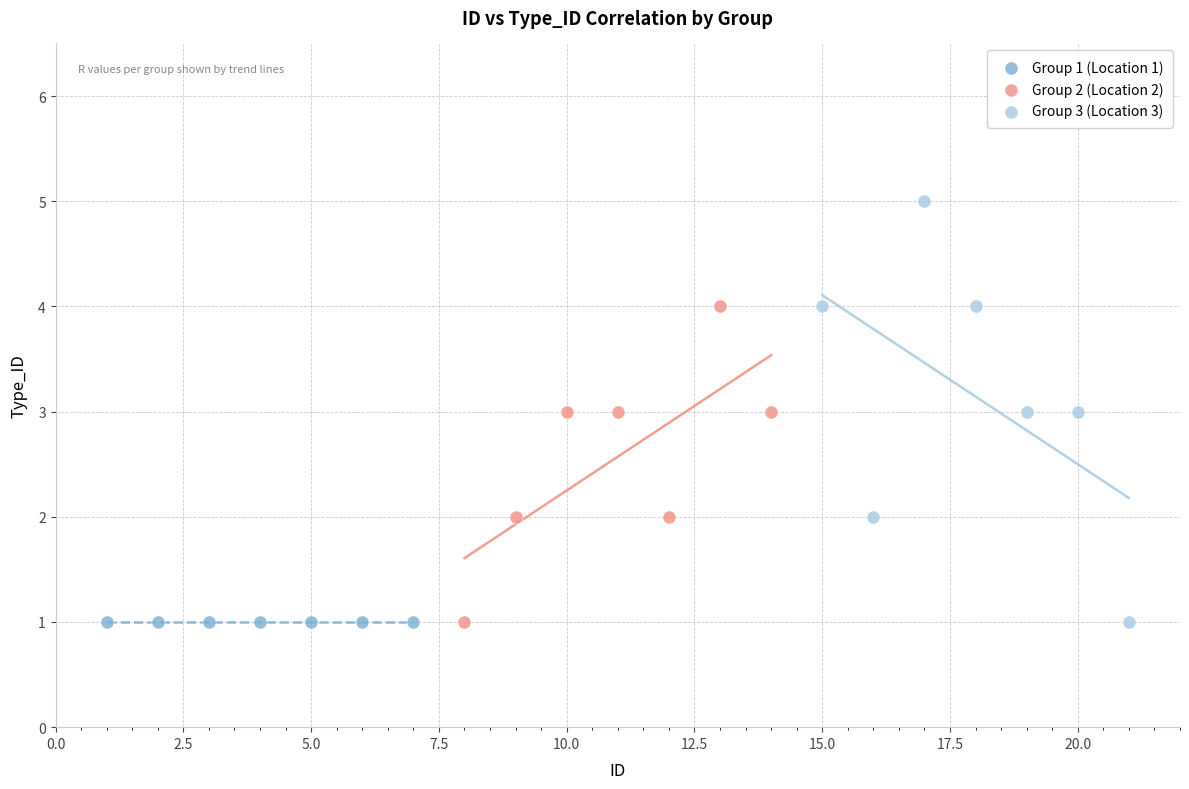

Which series contains the highest Y value?

Group 3 (Location 3)